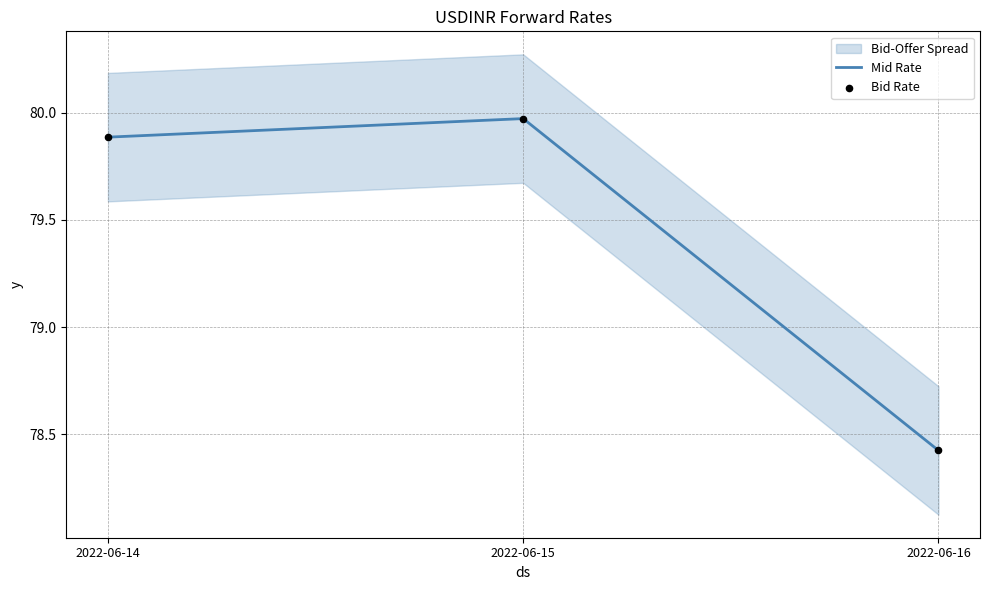

True or false: Mid Rate has a value of 79.9 at 2022-06-14.

True